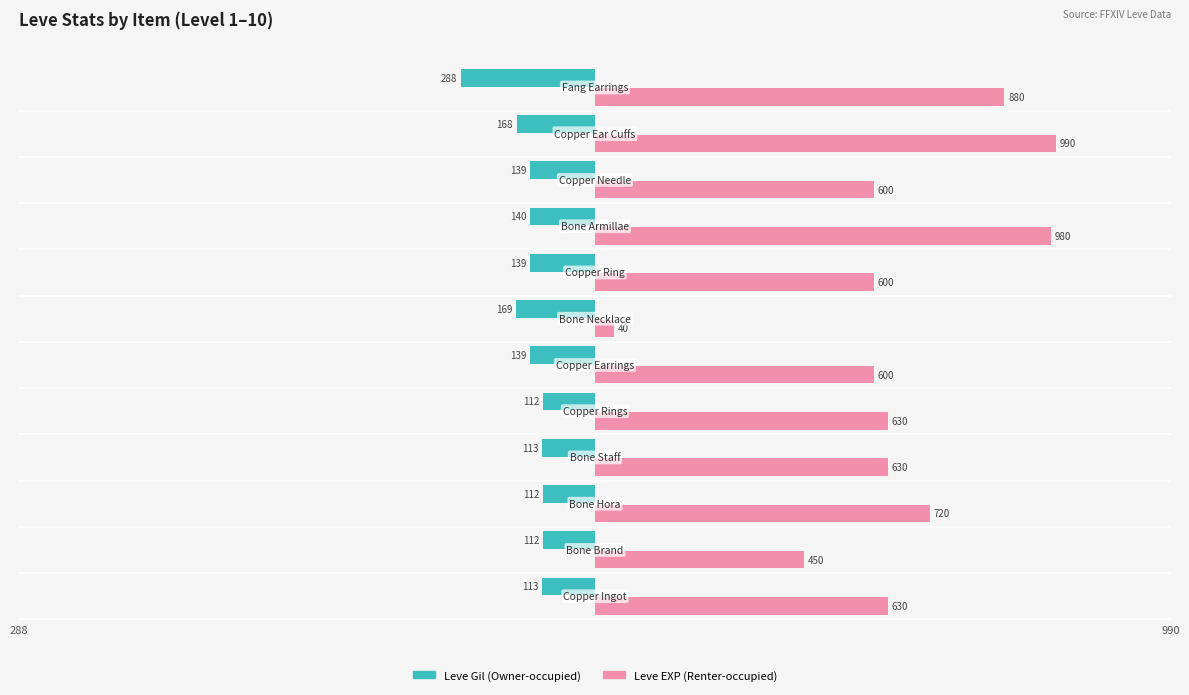

What is the minimum value for Leve Gil (Owner-occupied)?

-288